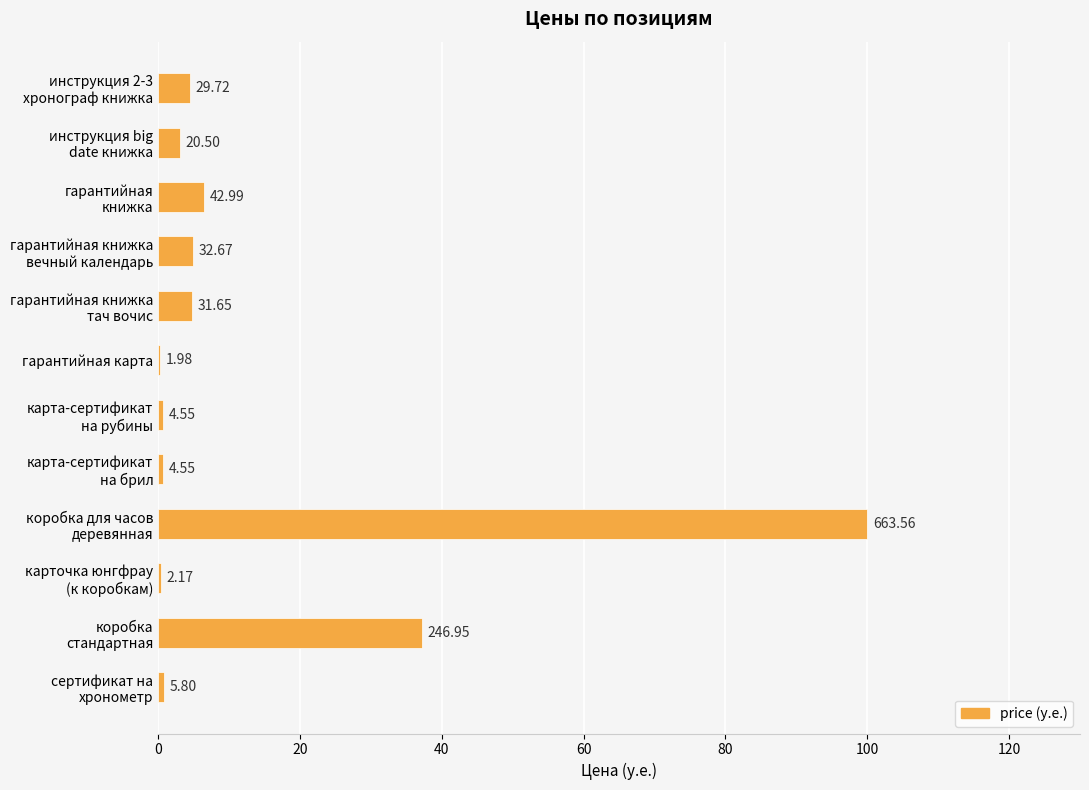

What is the difference between the second highest and second lowest values?

36.9